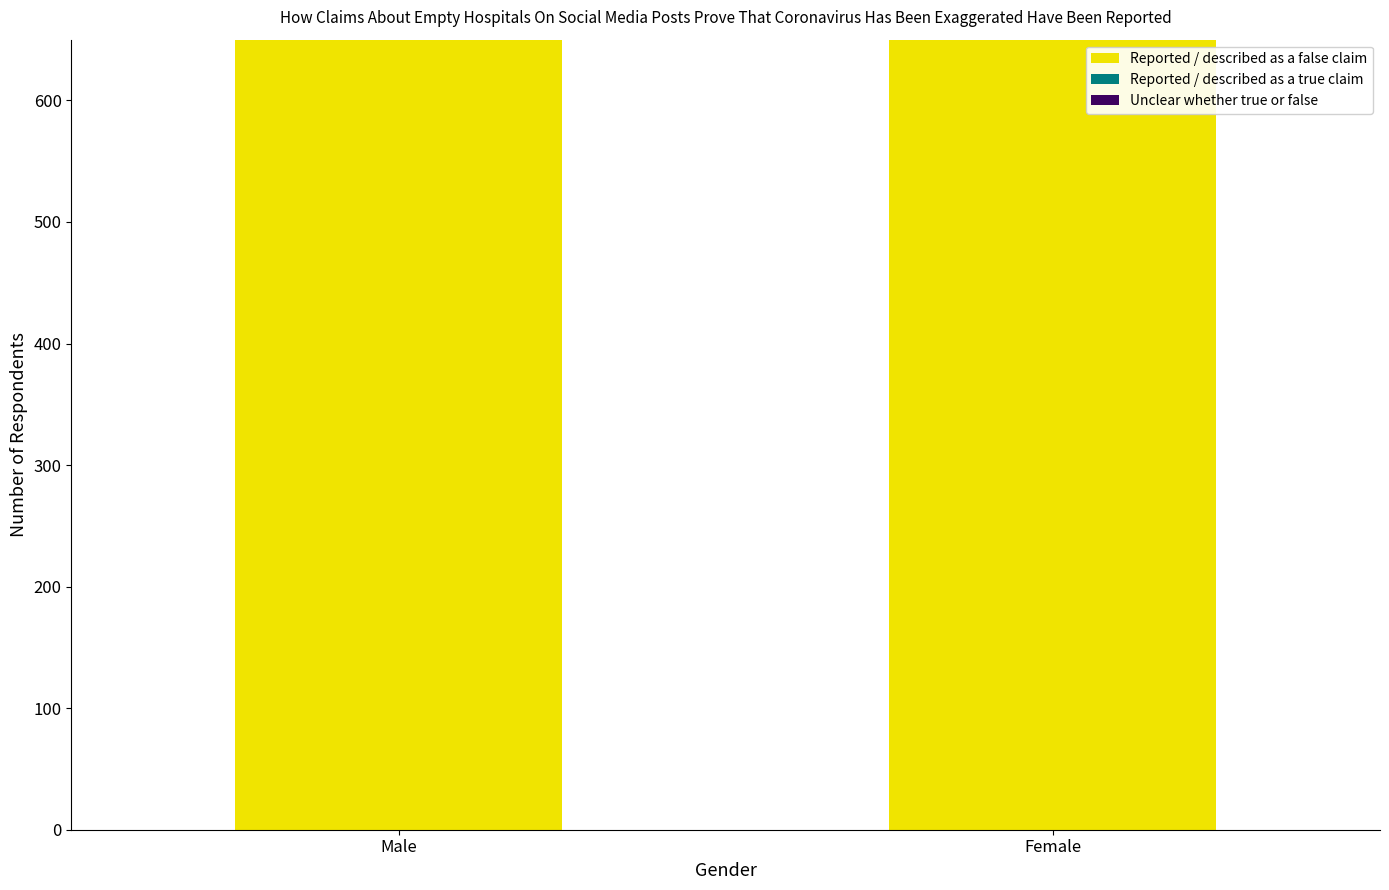

What is the difference between the highest and lowest values at Female?

1790